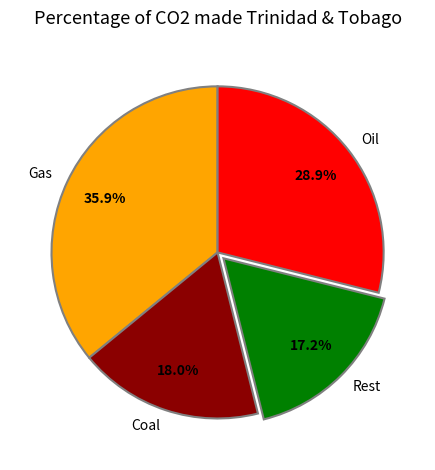

Rank the categories by value from lowest to highest.

Rest, Coal, Oil, Gas